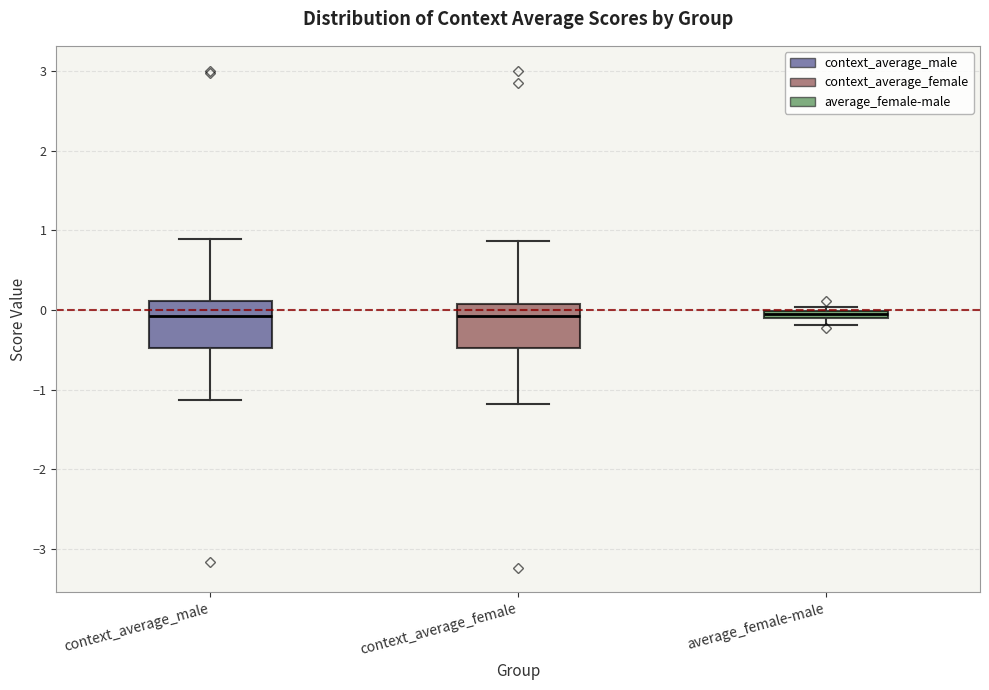

Where does the median line of the box for context_average_male sit on the y-axis? The values are not printed on the chart, so give them approximately, as read against the axis.

-0.1